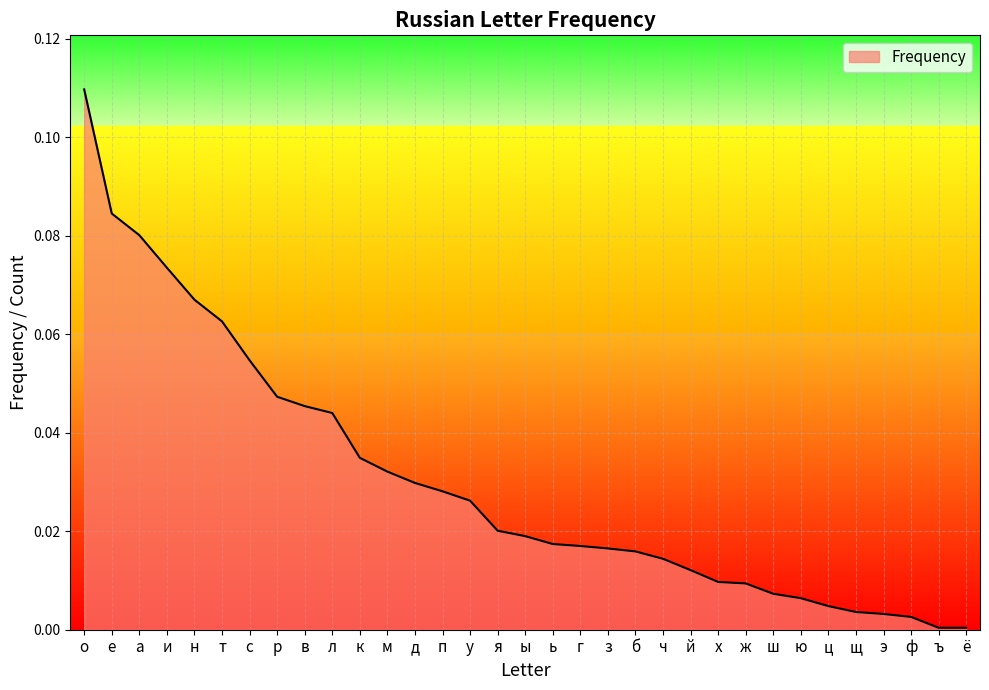

Which has a higher value, ж or с?

с